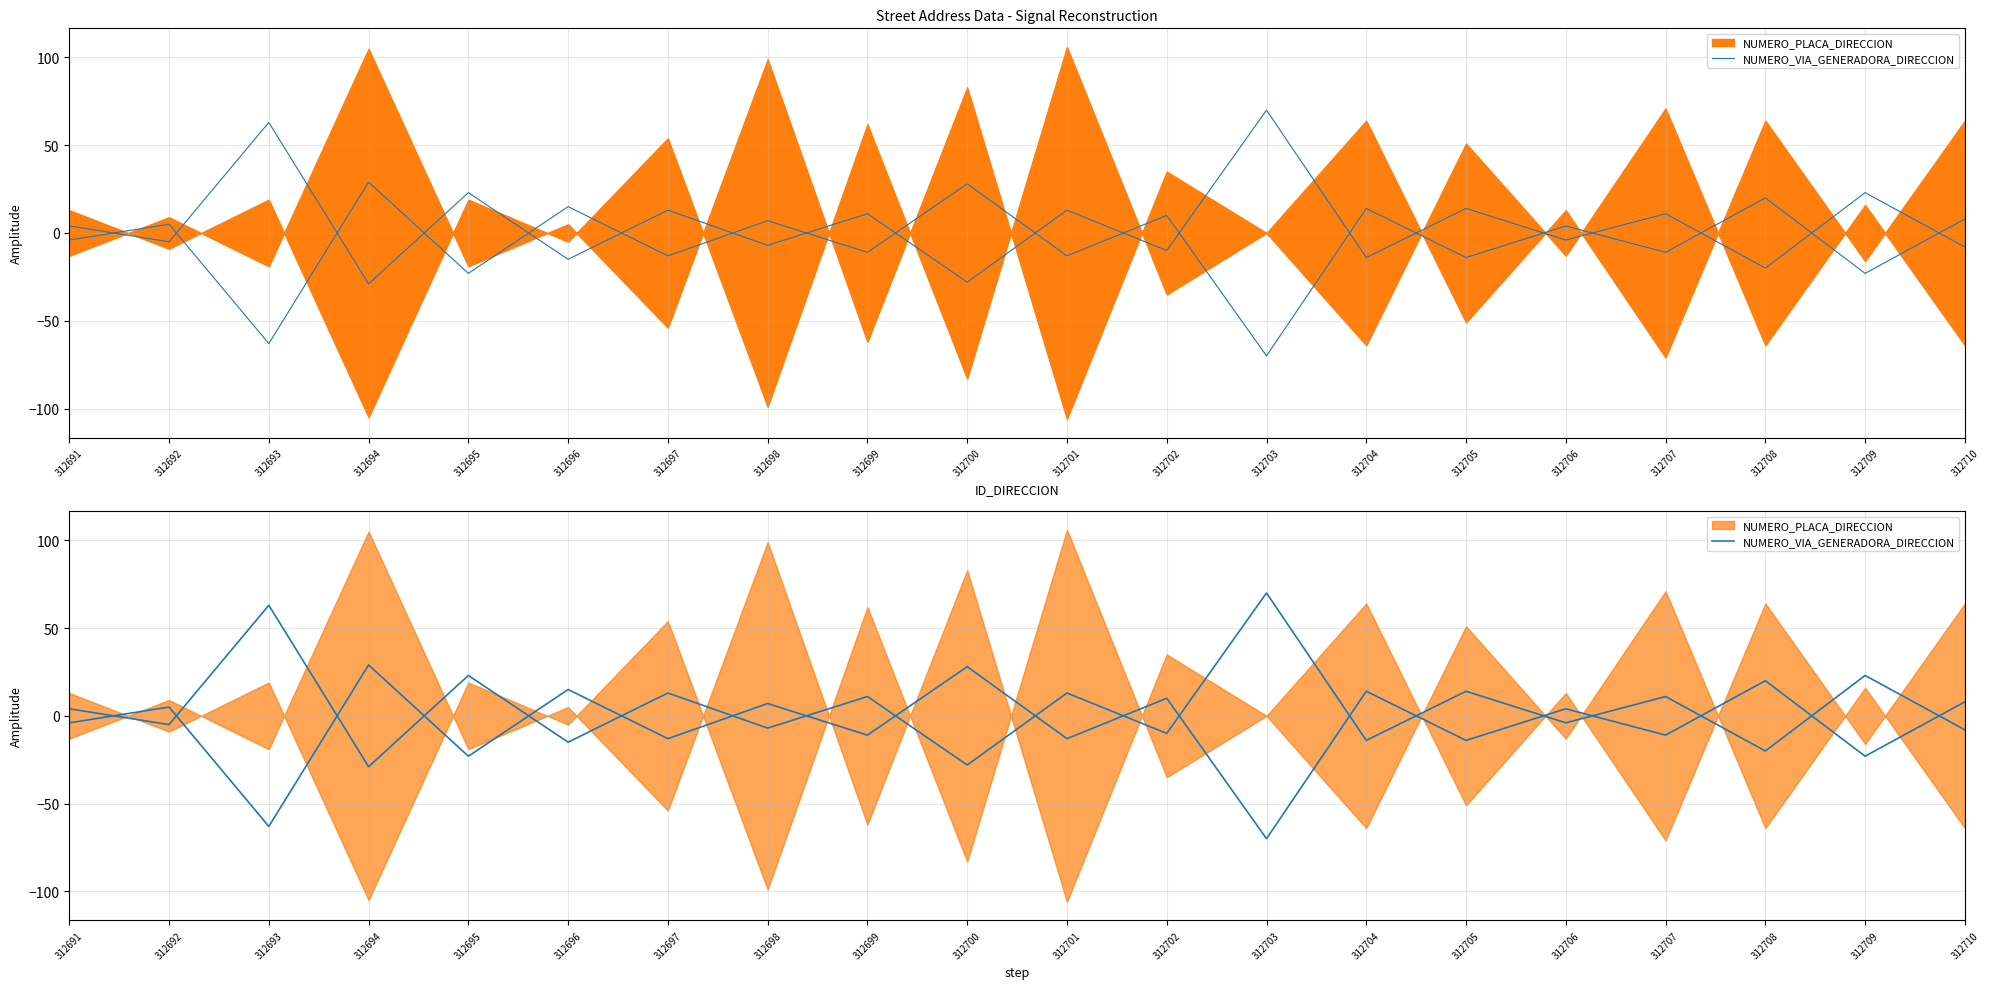

Reading left to right, extract all data points from this chart.

4	-5	63	-29	23	-15	13	-7	11	-28	13	-10	70	-14	14	-4	11	-20	23	-8